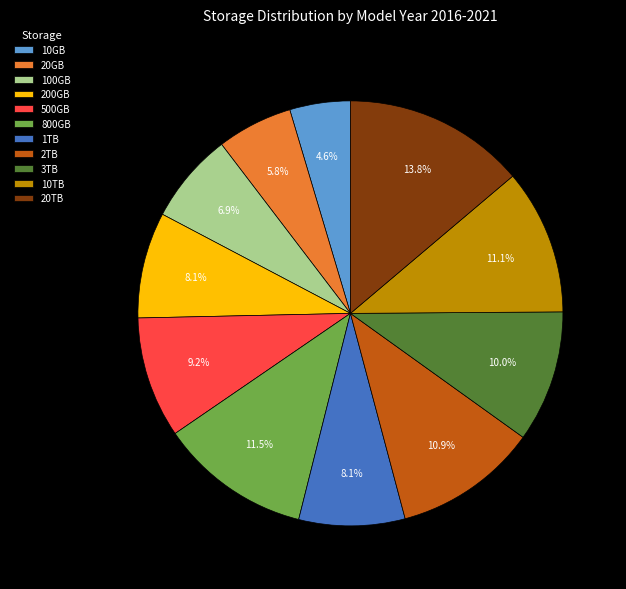

Which category has the biggest portion of the pie?

20TB